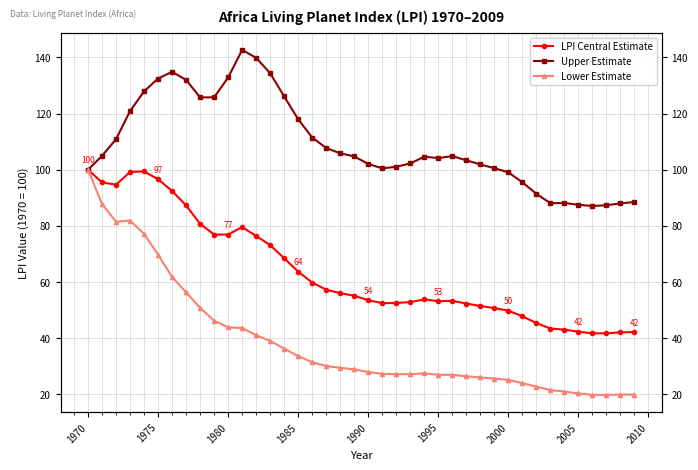

Reading right to left, list all the values displayed in this chart.

LPI Central Estimate: 42.2	42.1	41.8	41.8	42.3	43.1	43.5	45.4	47.8	49.8	50.7	51.5	52.4	53.3	53.2	53.8	52.9	52.6	52.5	53.5	55.2	56.0	57.3	59.8	63.7	68.5	73.2	76.4	79.6	76.9	76.9	80.7	87.3	92.4	96.6	99.4	99.2	94.7	95.5	100.0
Upper Estimate: 88.5	88.0	87.4	87.1	87.5	88.1	88.1	91.4	95.5	99.1	100.5	101.9	103.3	104.8	104.1	104.6	102.2	101.0	100.5	102.0	104.7	105.8	107.7	111.4	117.9	126.1	134.3	139.8	142.6	132.8	125.8	125.7	132.0	134.8	132.4	127.9	120.9	110.9	104.9	100.0
Lower Estimate: 20.0	20.0	19.8	19.8	20.4	21.0	21.6	22.8	24.0	25.2	25.7	26.1	26.5	27.0	27.0	27.5	27.2	27.2	27.3	28.0	29.0	29.5	30.2	31.5	33.7	36.3	39.1	41.1	43.6	43.9	46.3	50.9	56.3	61.8	69.8	77.1	81.9	81.5	87.8	100.0